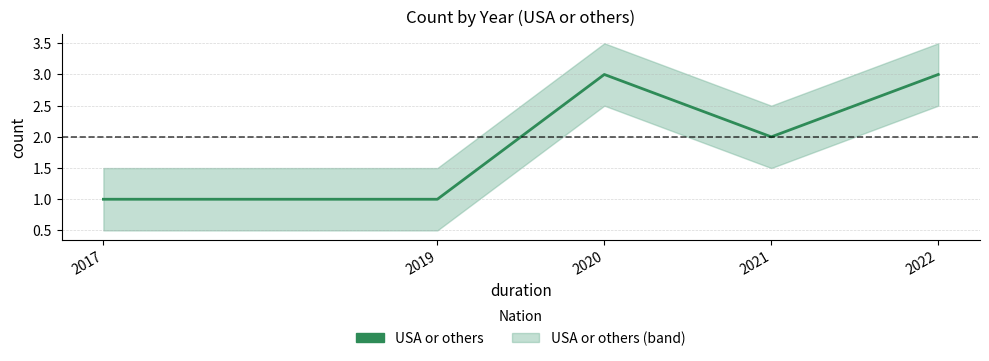

How many points are higher than both their immediate neighbors (excluding endpoints)?

1